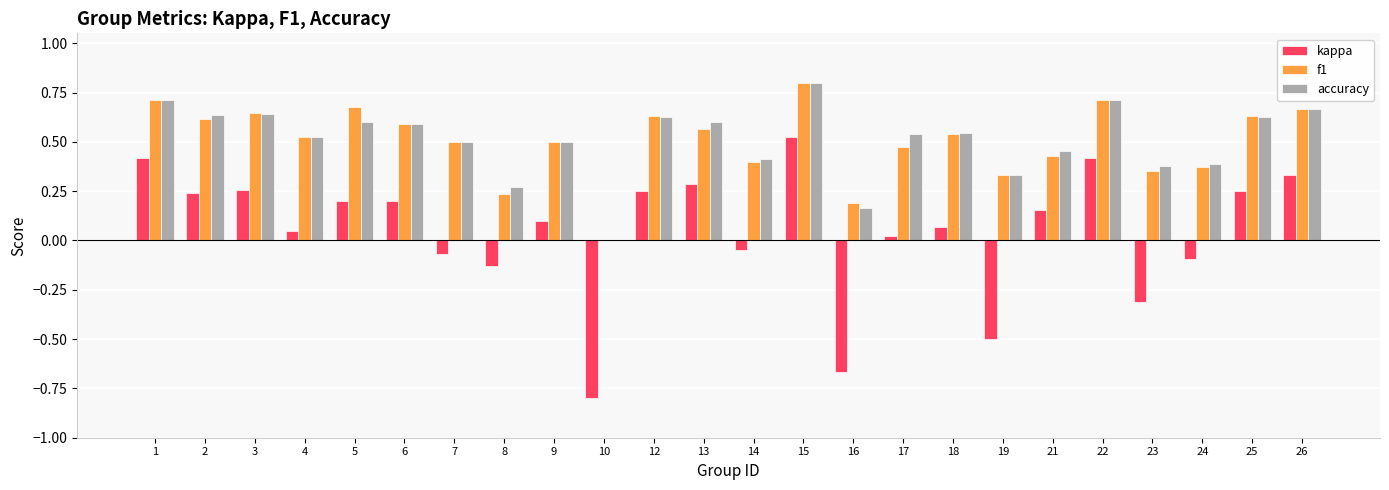

What is the sum of all accuracy values?

12.2